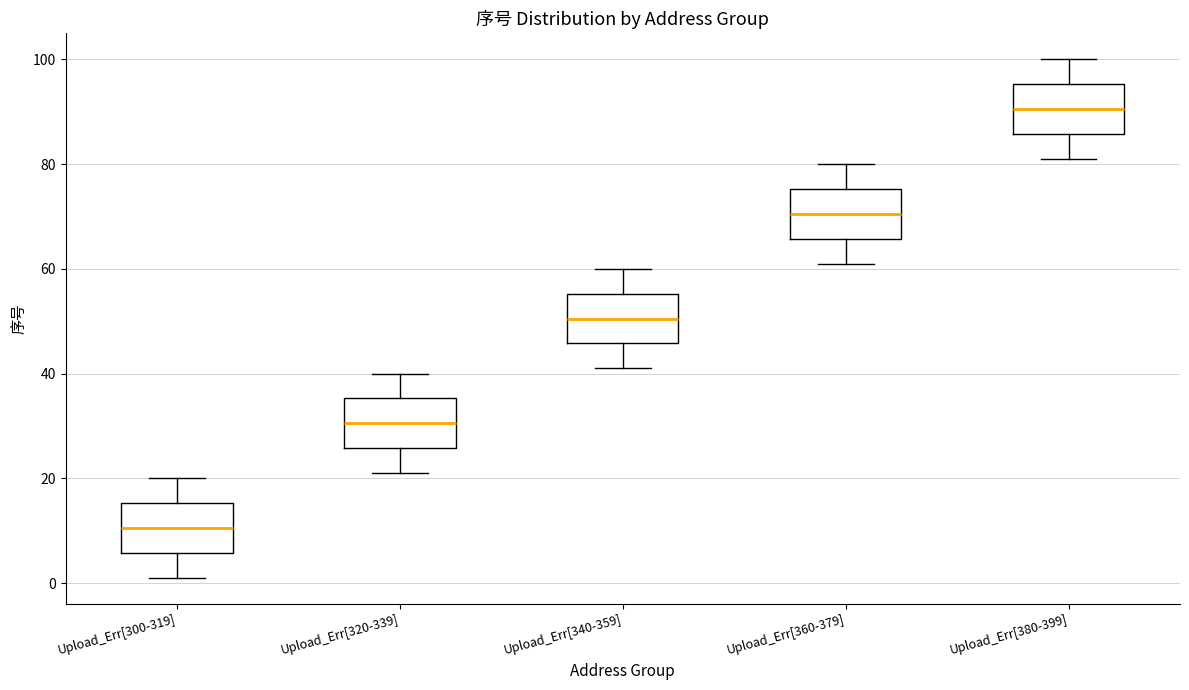

Reading left to right, transcribe this box plot: for each box, give where its median line is, the range the box spans, and where its two whiskers end, as read against the y-axis. The values are not printed on the chart, so give them approximately, as read against the axis.

Upload_Err[300-319]: median 10, box 6 to 16, whiskers 2 to 20
Upload_Err[320-339]: median 30, box 26 to 36, whiskers 22 to 40
Upload_Err[340-359]: median 50, box 46 to 56, whiskers 42 to 60
Upload_Err[360-379]: median 70, box 66 to 76, whiskers 62 to 80
Upload_Err[380-399]: median 90, box 86 to 96, whiskers 82 to 100